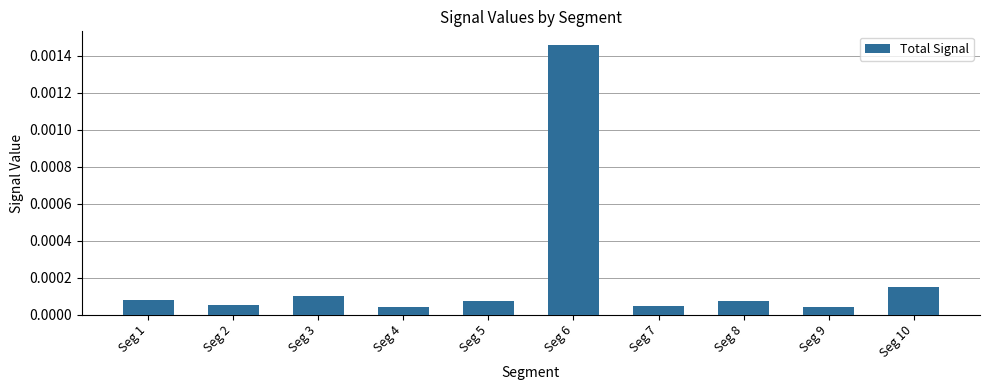

Between Seg 1 and Seg 4, which is larger?

Seg 1